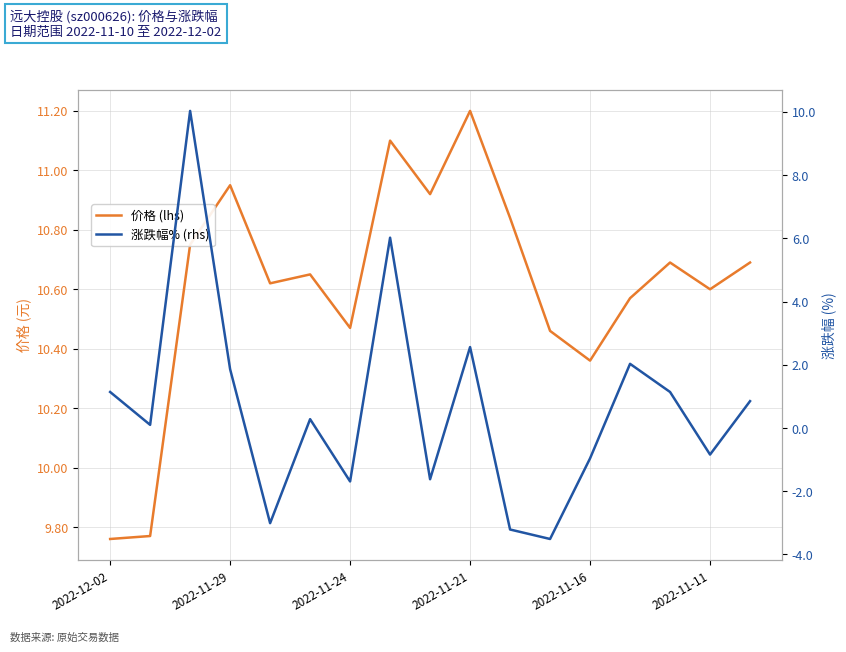

What is the difference between the 涨跌幅% (rhs) values at 7 and 2022-12-02?

4.9